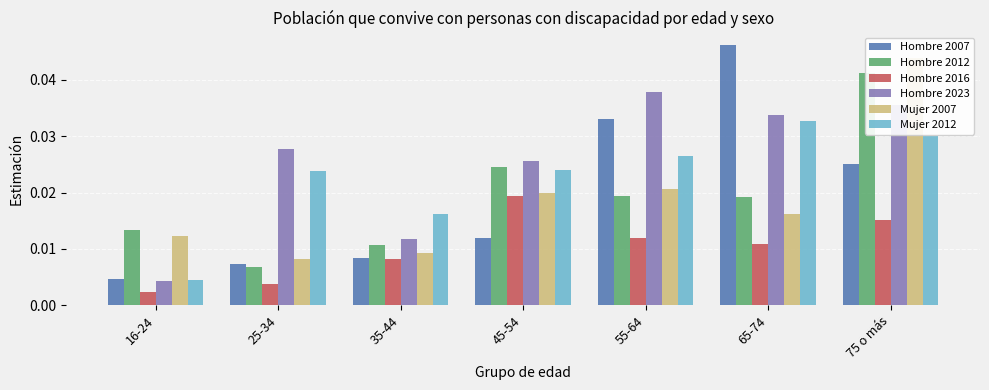

How many bars are there in each group?

6